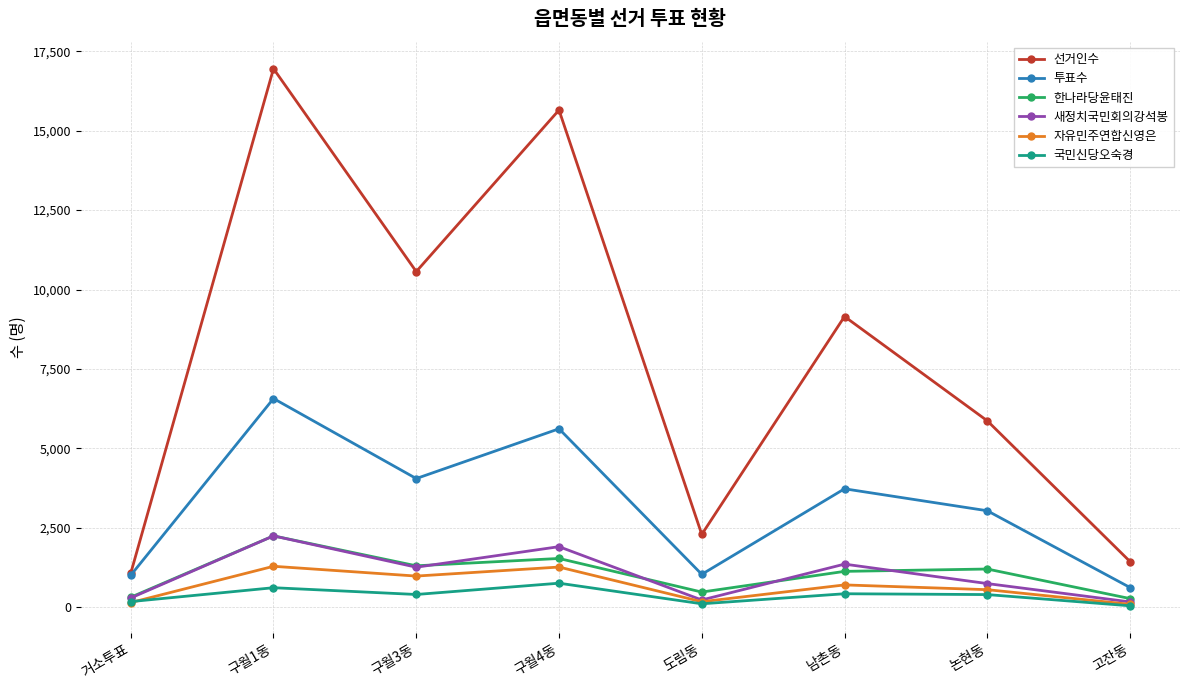

How many values in the 새정치국민회의강석봉 series are below 1265?

4